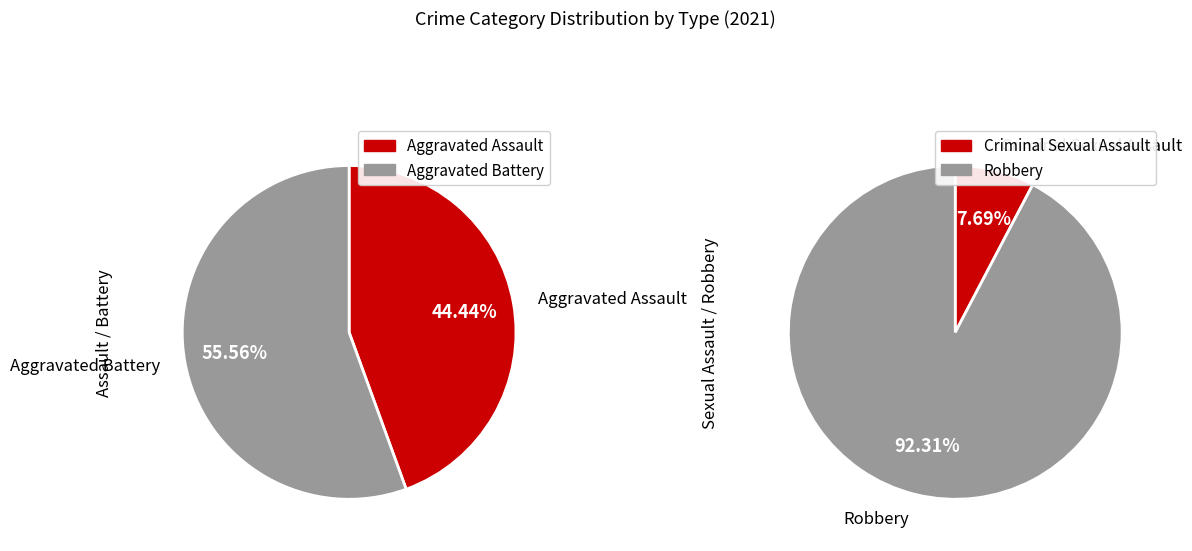

Combined, what portion of the pie is Criminal Sexual Assault and Aggravated Assault?

19.0%